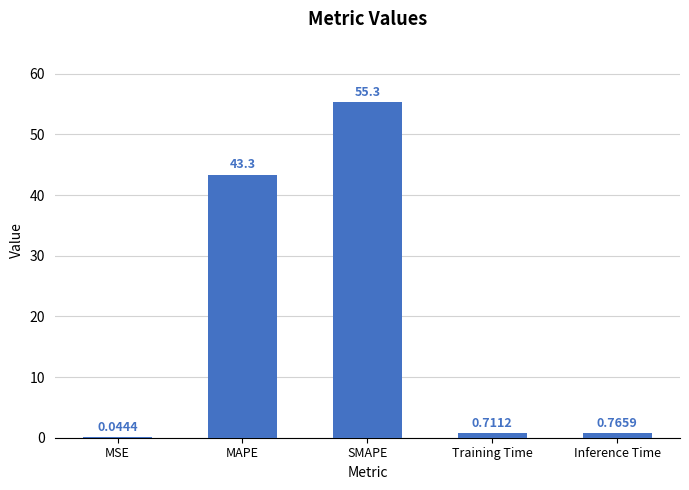

What is the sum of the values at MAPE and SMAPE?

98.7